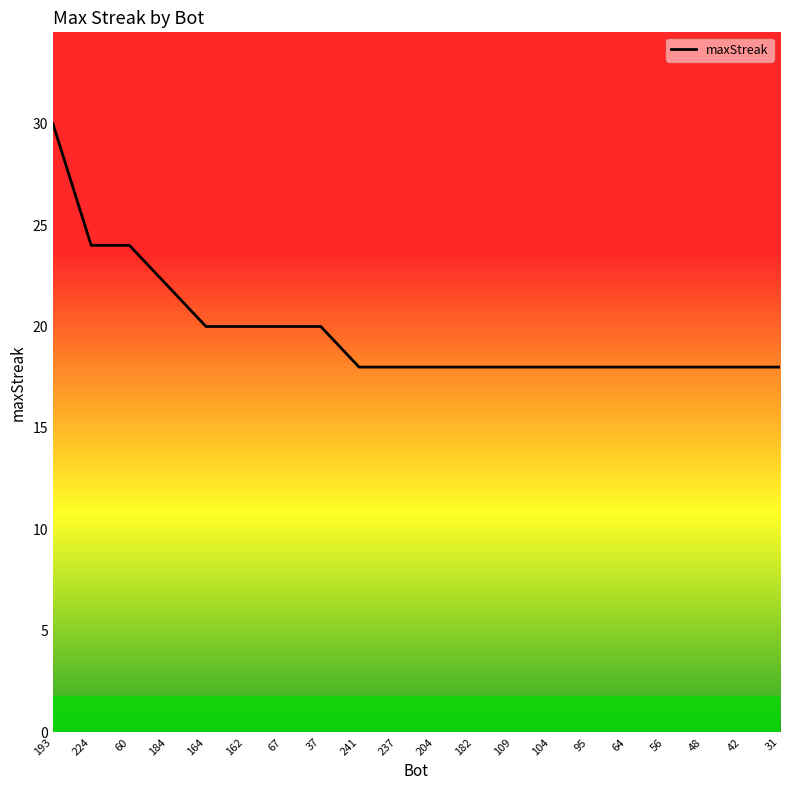

What is the change in value from 67 to 48?

-2